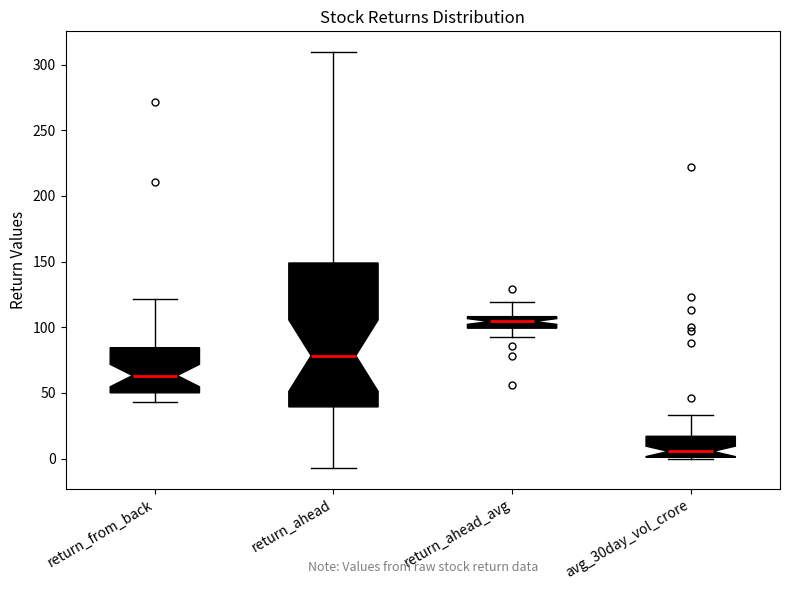

Which box's median line is the highest?

return_ahead_avg